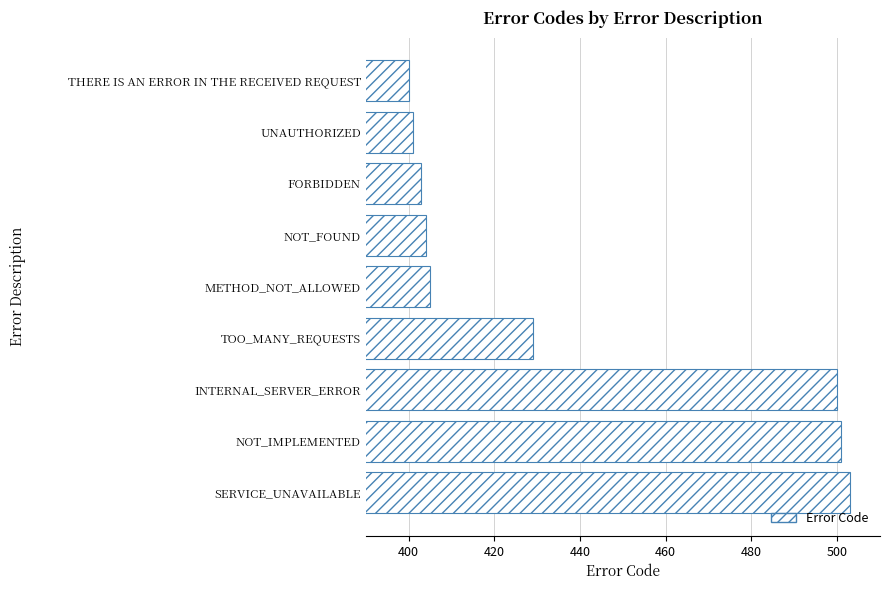

How many bars are there in total?

9